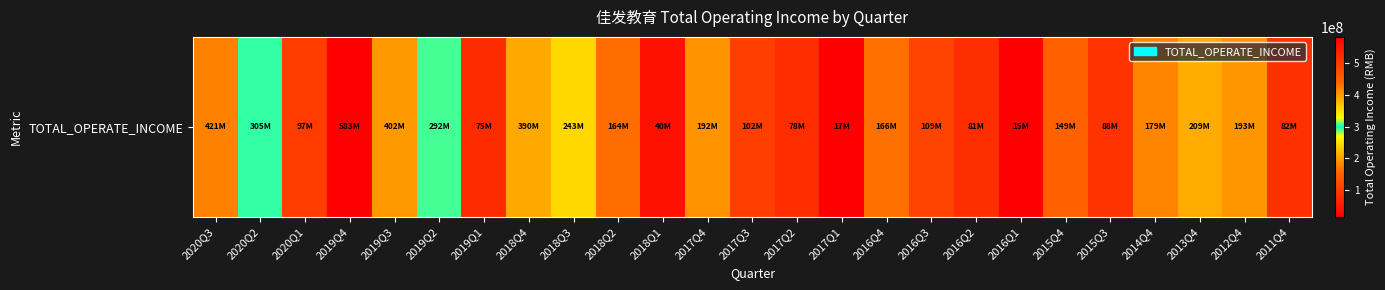

How many distinct data groups are displayed?

1